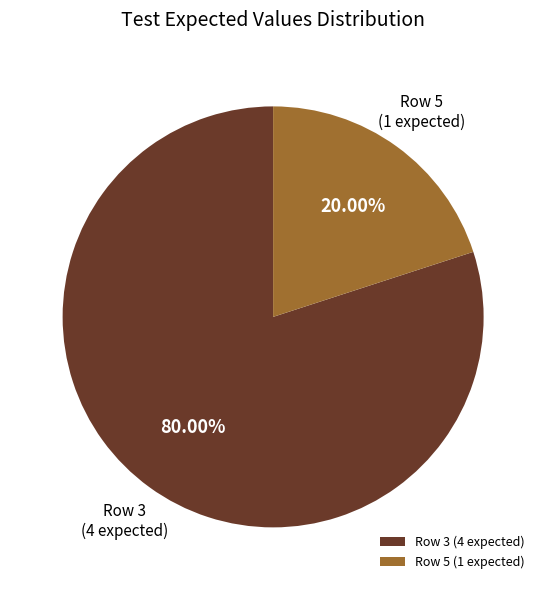

Is there any slice that represents more than half of the pie?

Yes